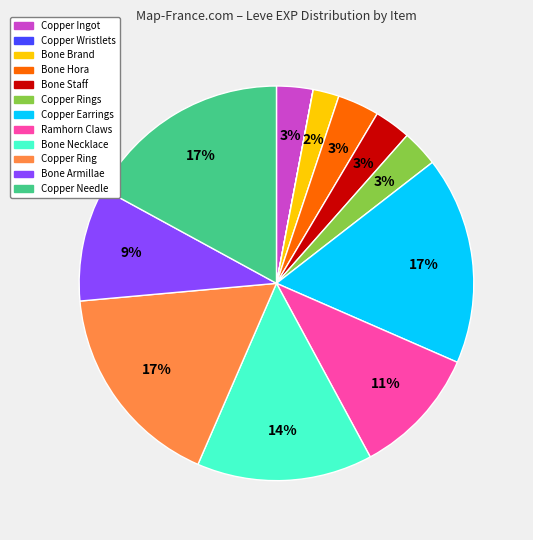

To the nearest percent, what is the average slice percentage?

8%